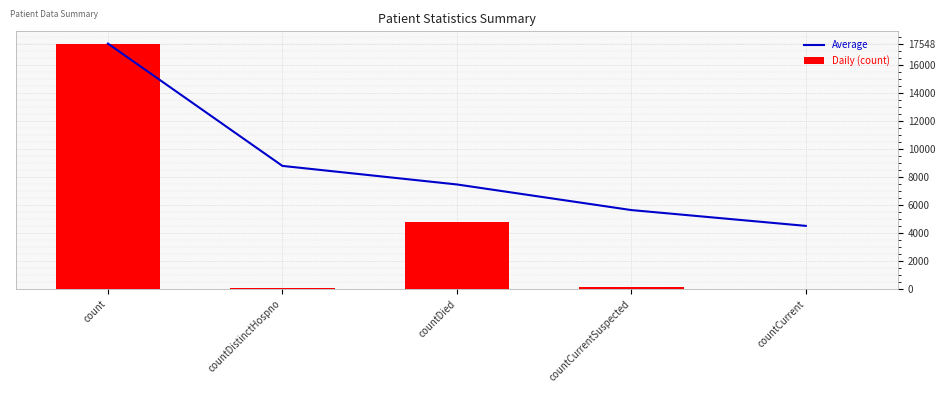

What is the highest value of the Daily (count) series?

17548